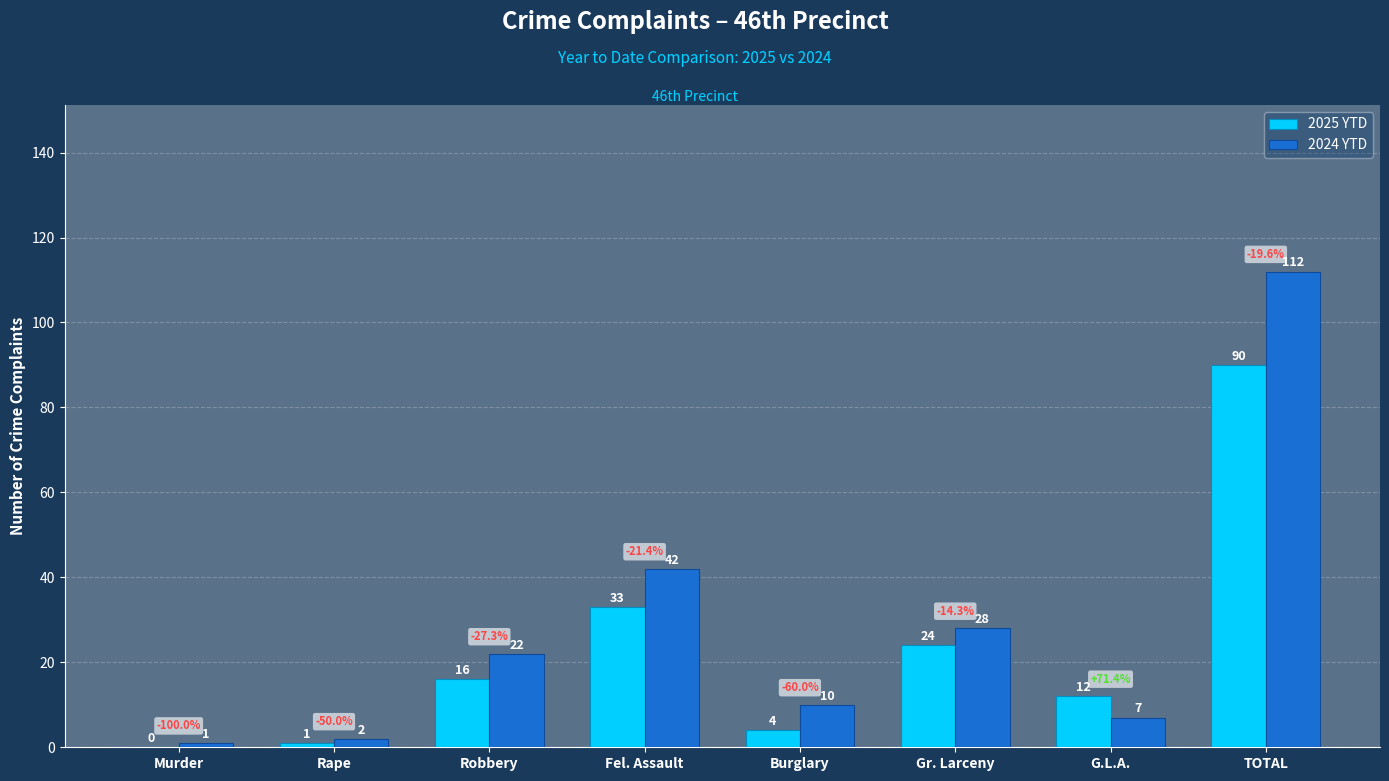

Which series changed the most between Fel. Assault and TOTAL?

2024 YTD